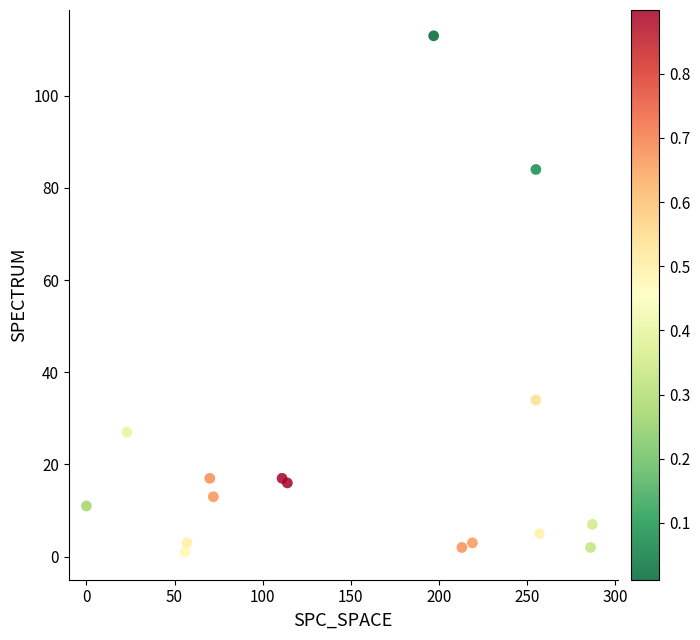

What Y value in the scatter plot is closest to 57?

34